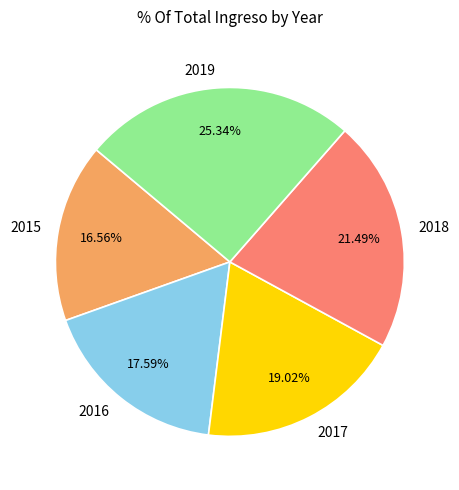

Does 2018 account for over 50% of the chart?

No